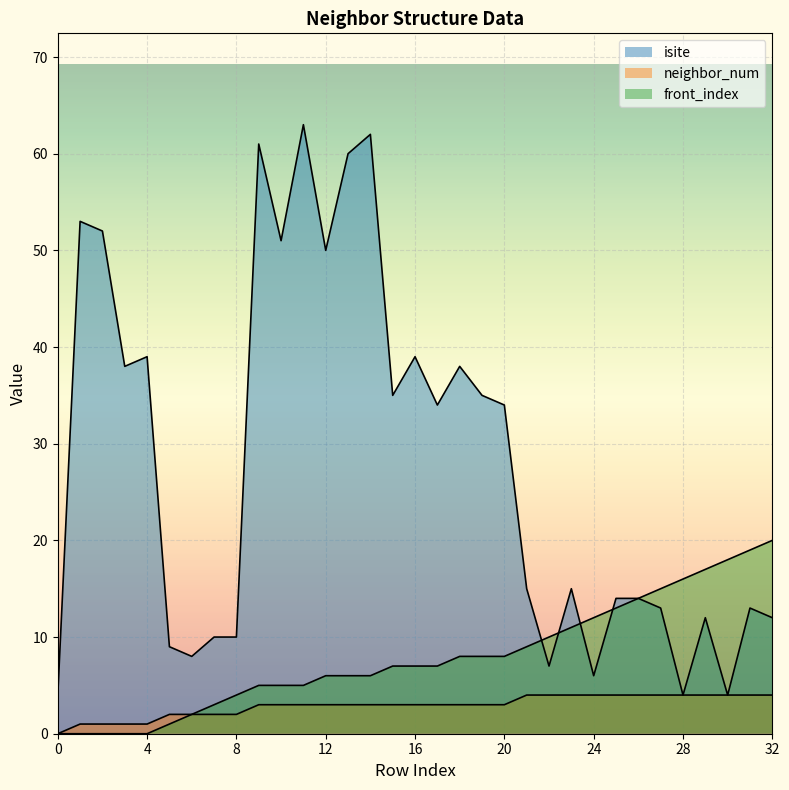

True or false: front_index has a value of 3 at 17.

False